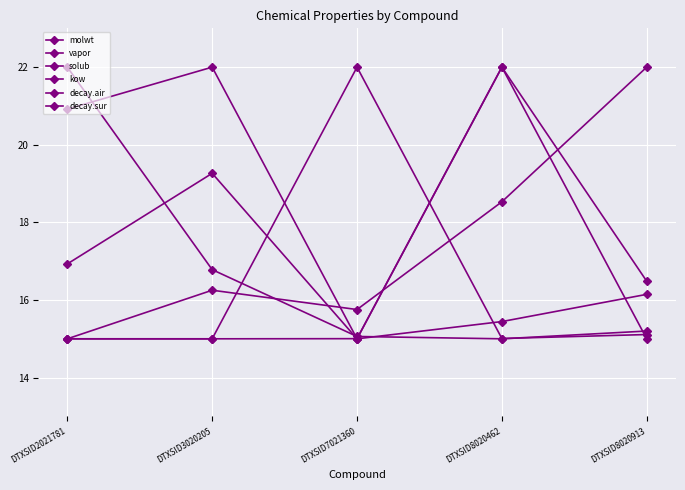

What is the total value across all series at DTXSID3020205?

104.3